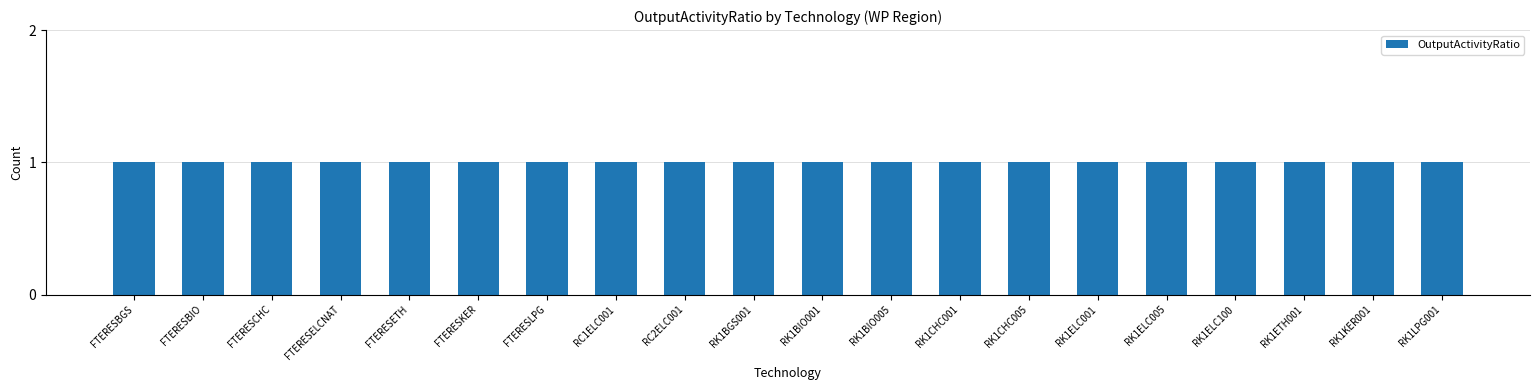

What is the average value of the Count series?

1